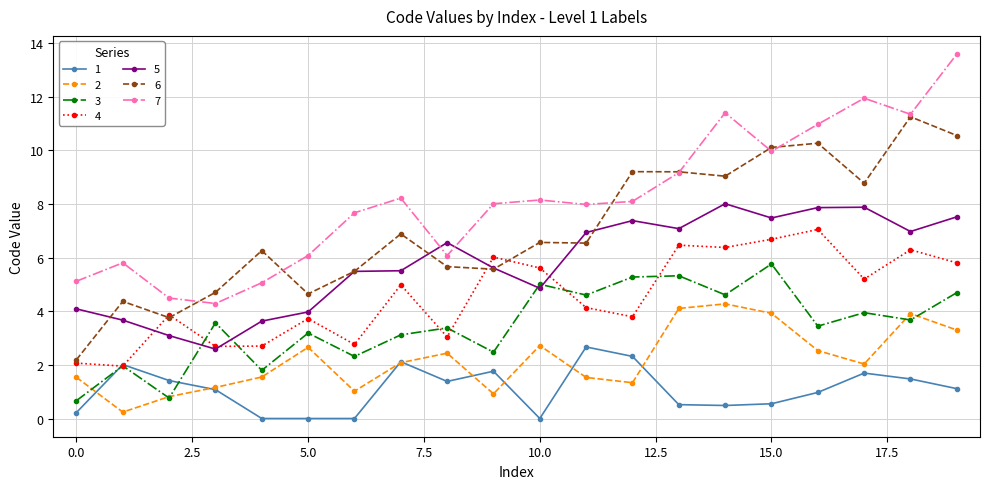

What is the minimum value for 3?

0.7